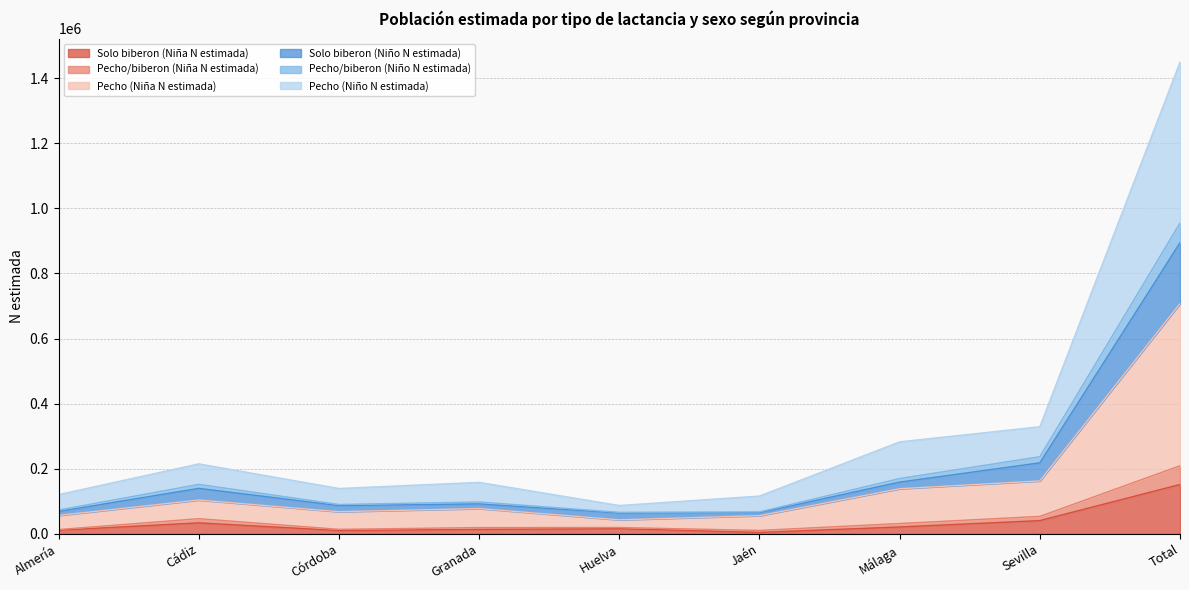

What is the label of the 8th point from the right?

Cádiz